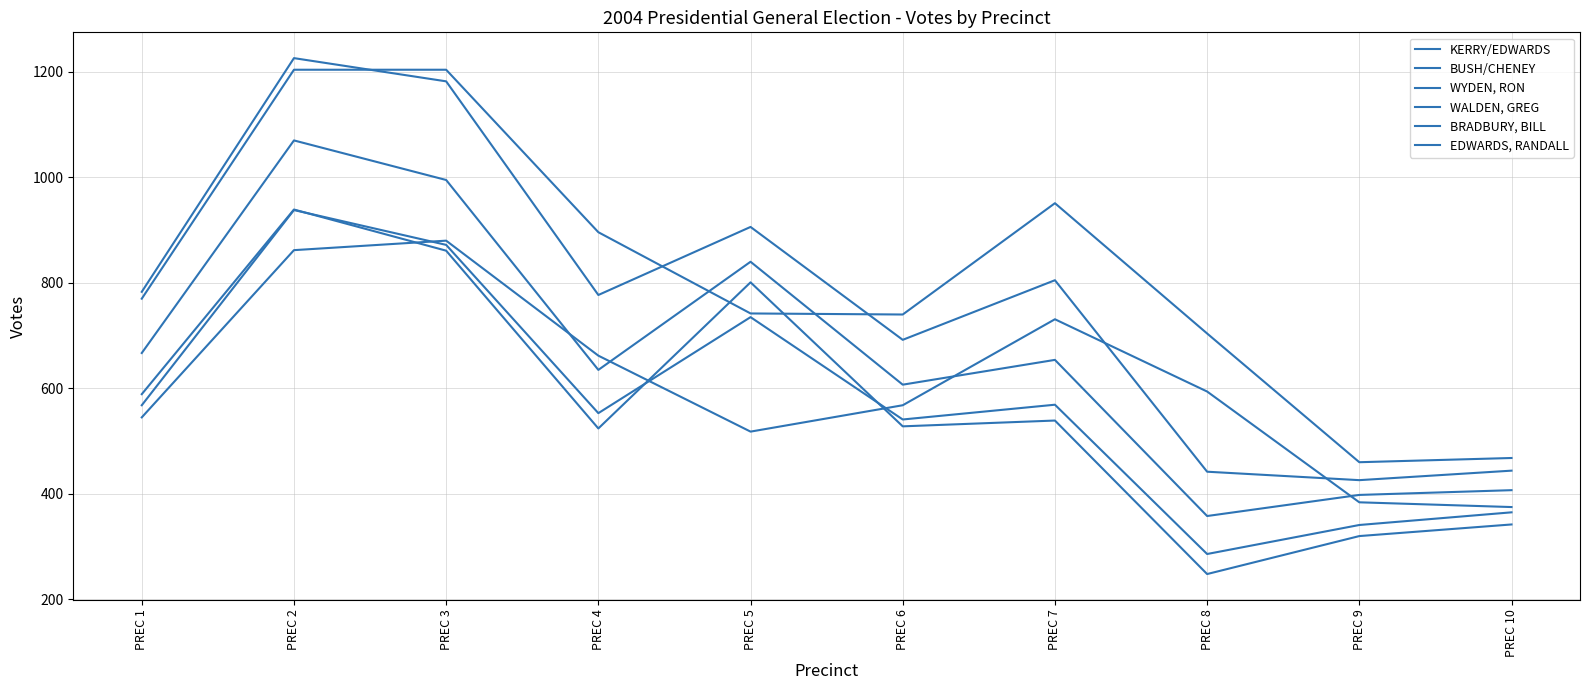

Does the chart have visible grid lines?

Yes